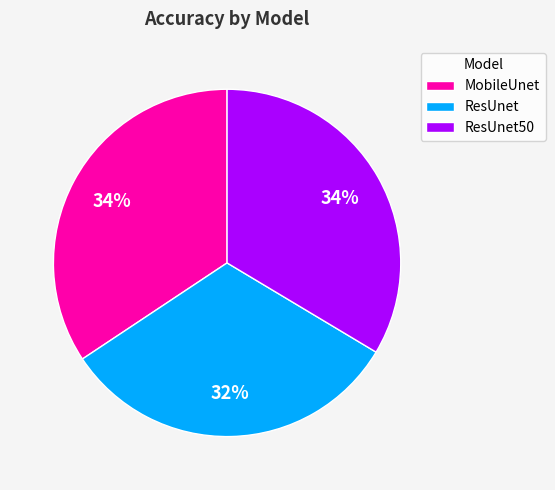

What is the smallest slice in the pie chart?

ResUnet